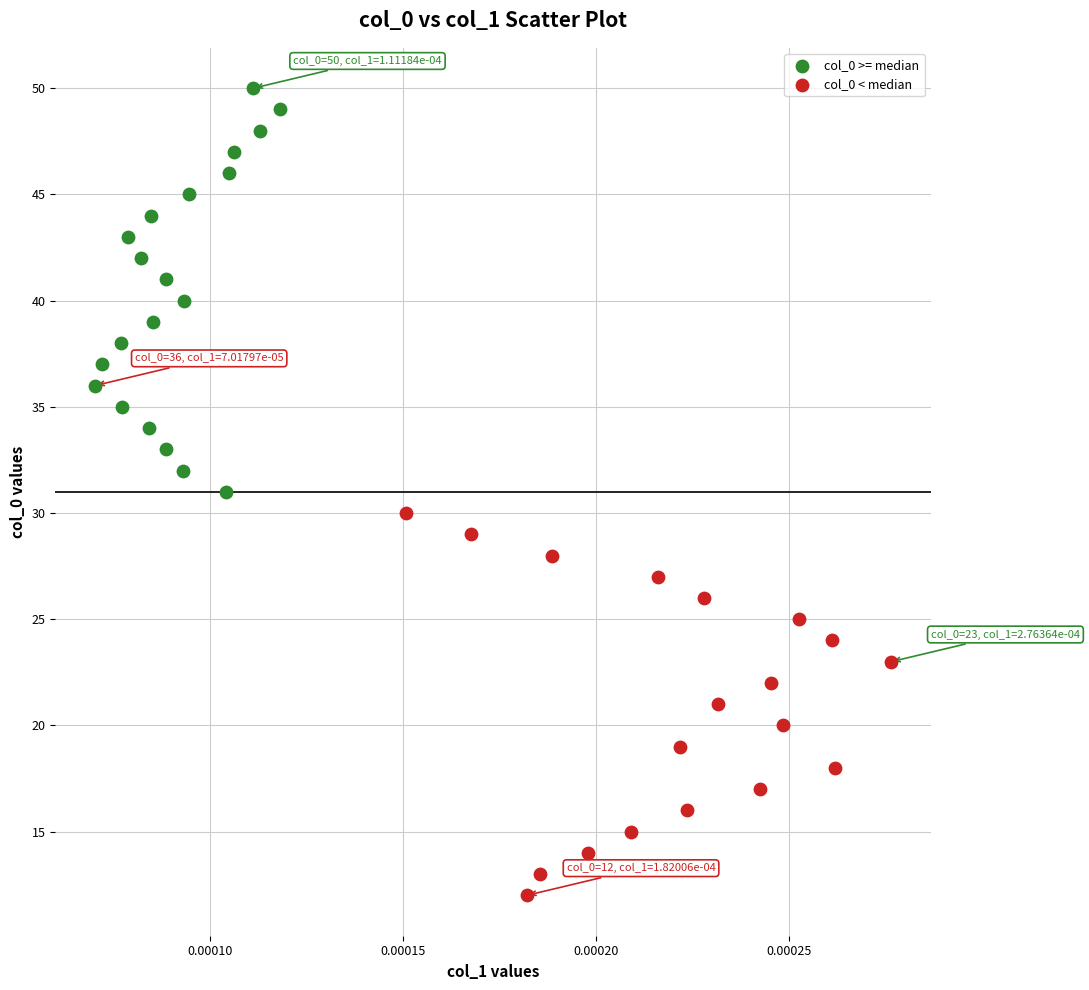

Which series has the widest spread of Y values?

col_0 >= median